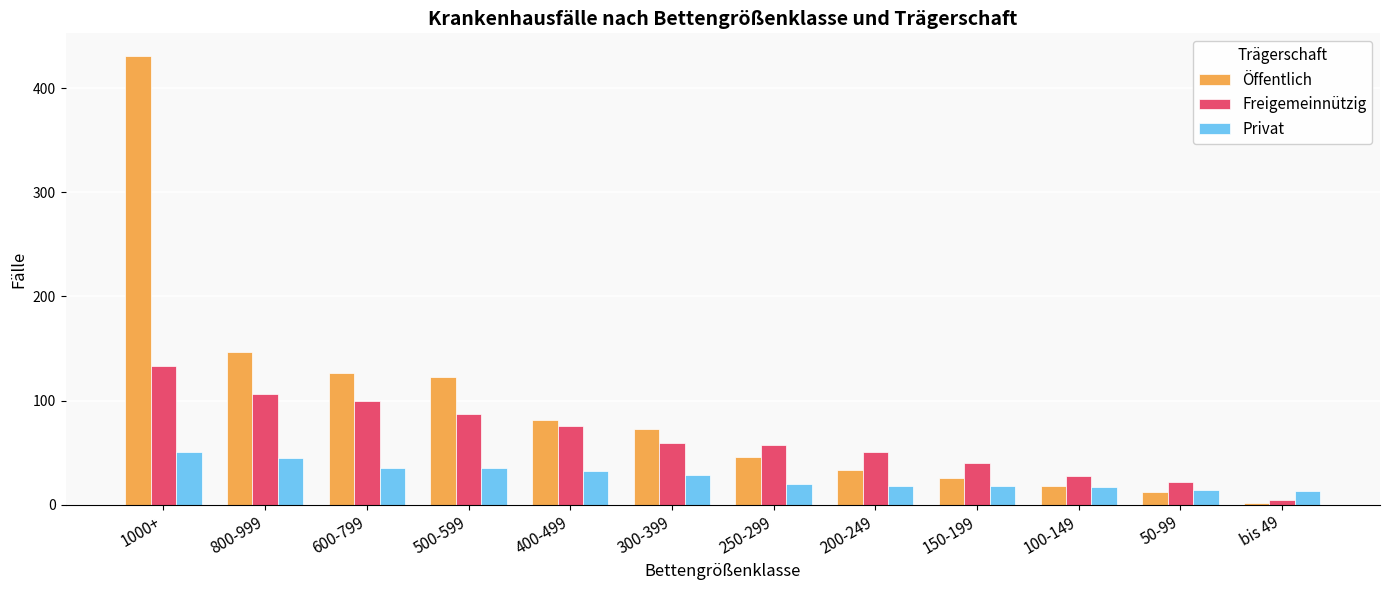

List the series in order of their overall mean, lowest first.

Privat, Freigemeinnützig, Öffentlich